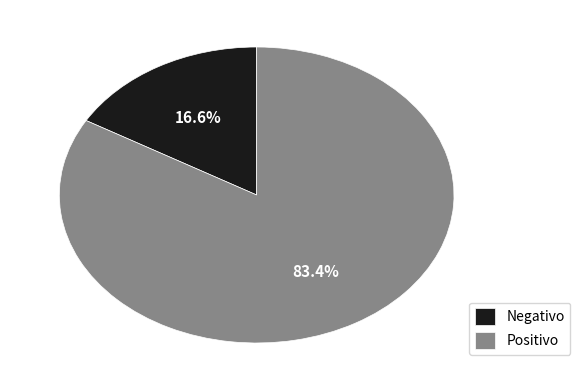

To the nearest percent, what is the average slice percentage?

50%